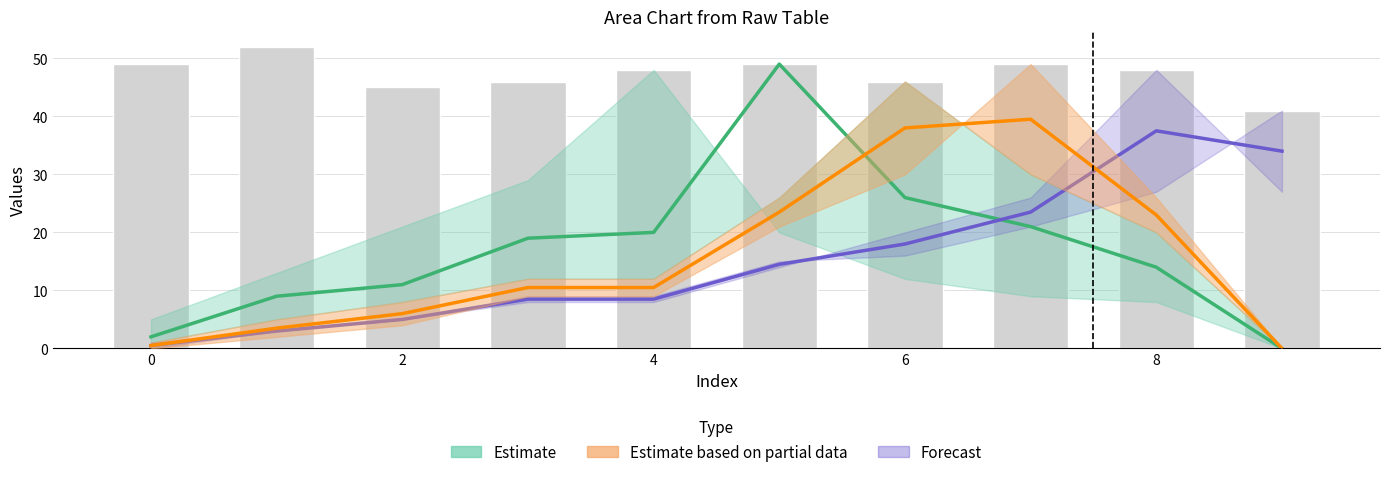

What is the highest value of the Estimate based on partial data series?

39.5